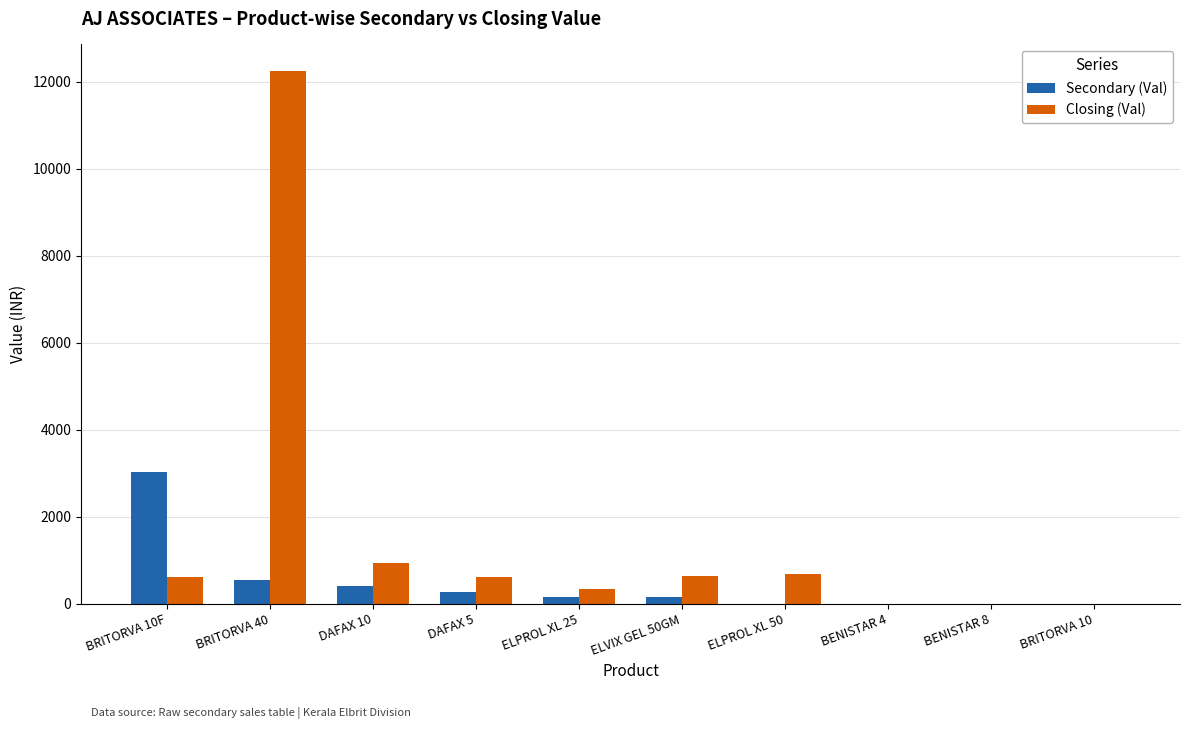

What are all the series names shown in the legend?

Secondary (Val), Closing (Val)